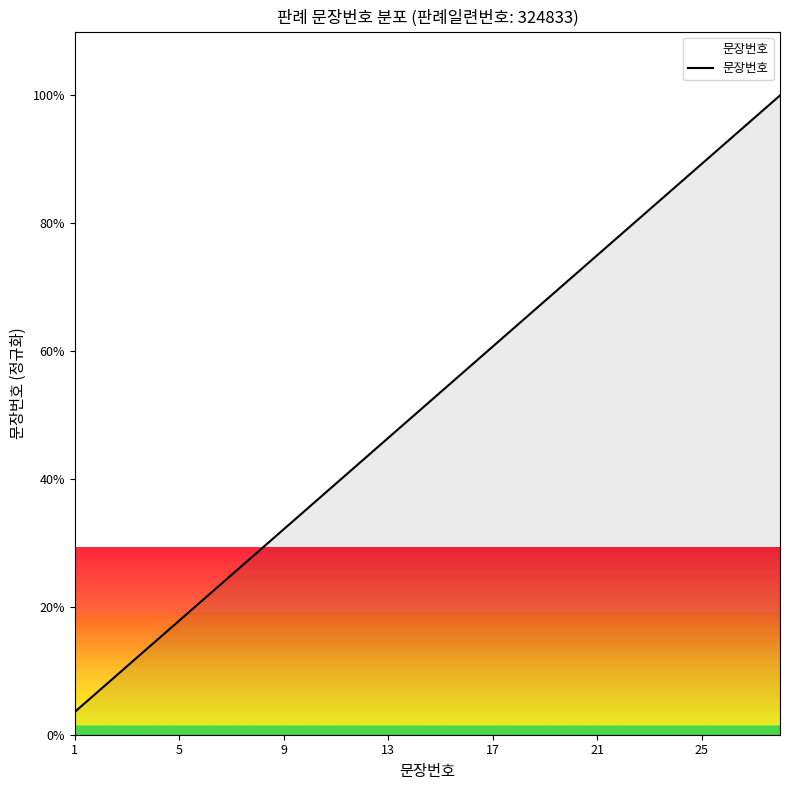

What is the minimum value shown in the chart?

3.6